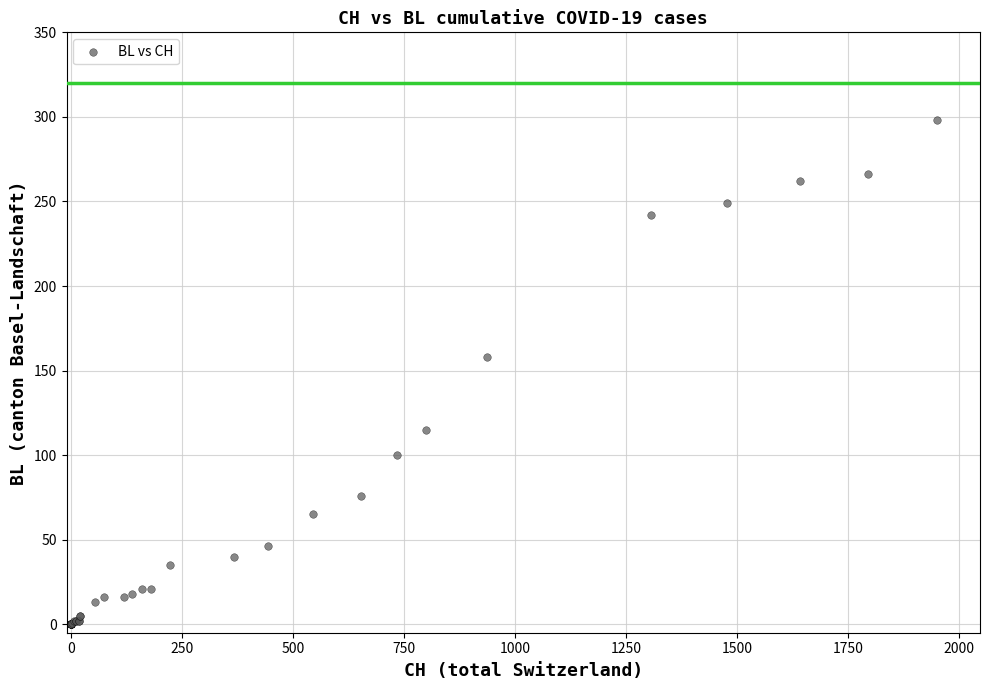

What Y value in the scatter plot is closest to 149?

158